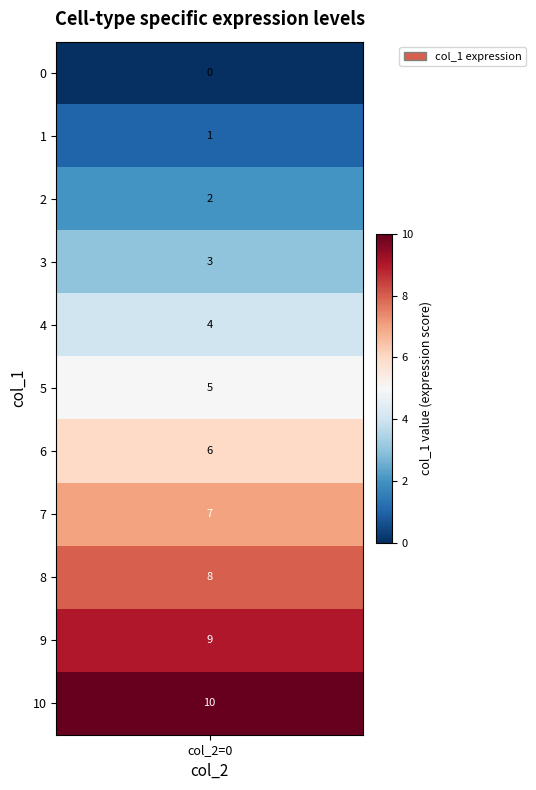

Reading right to left, extract all data points from this chart.

0: 10=10	9=9	8=8	7=7	6=6	5=5	4=4	3=3	2=2	1=1	0=0
col_2: 10=0	9=0	8=0	7=0	6=0	5=0	4=0	3=0	2=0	1=0	0=0